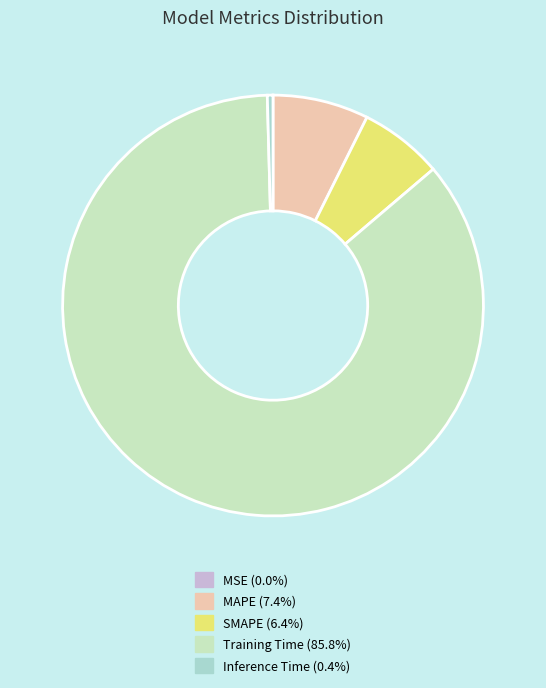

The MSE slice represents 8% of the pie. True or false?

False